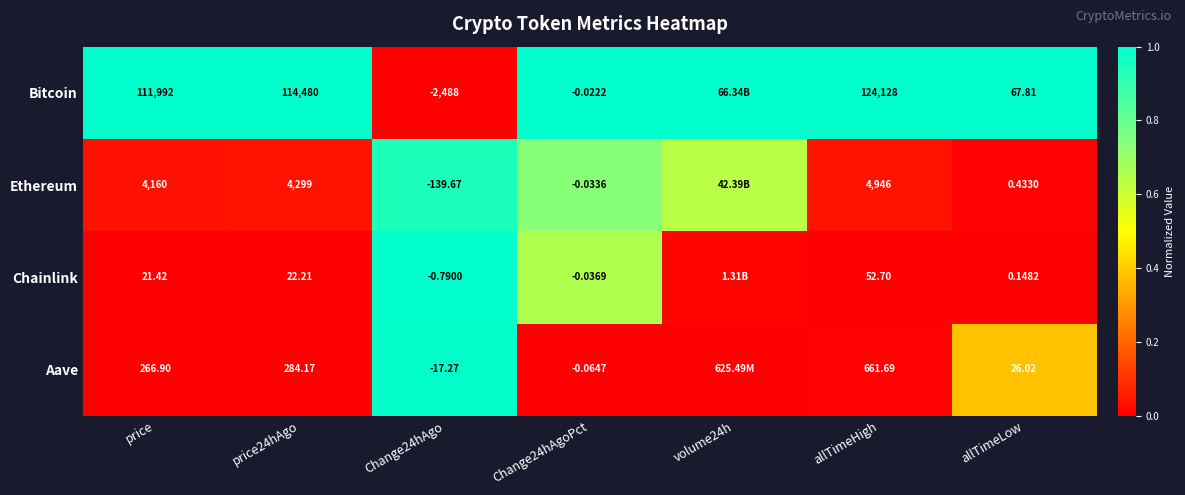

Between Change24hAgoPct and allTimeHigh, which series saw the biggest shift?

Bitcoin